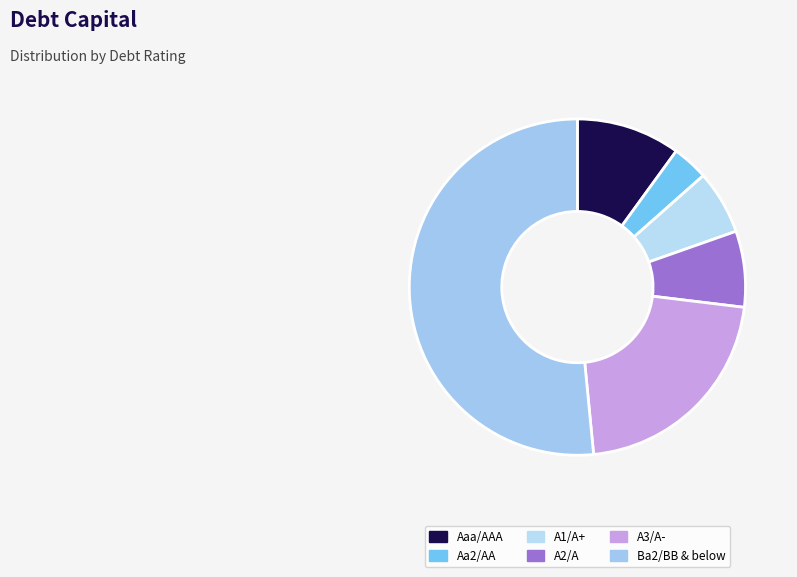

How many slices are in this pie chart?

6